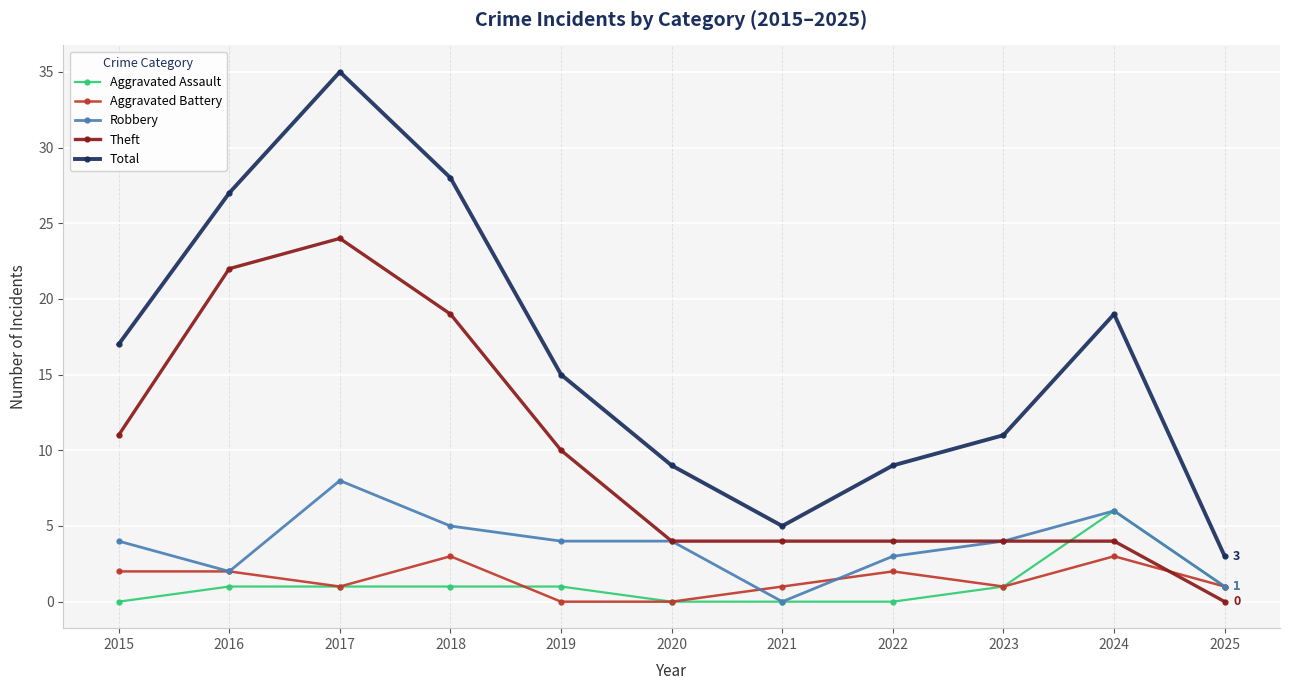

How many series are shown in this chart?

5